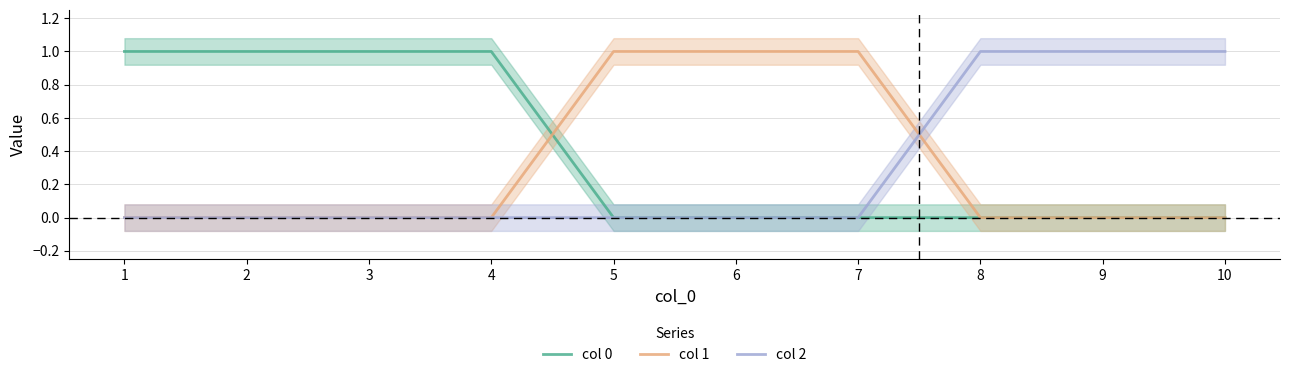

True or false: 2 has a value of 2 at 8.

False